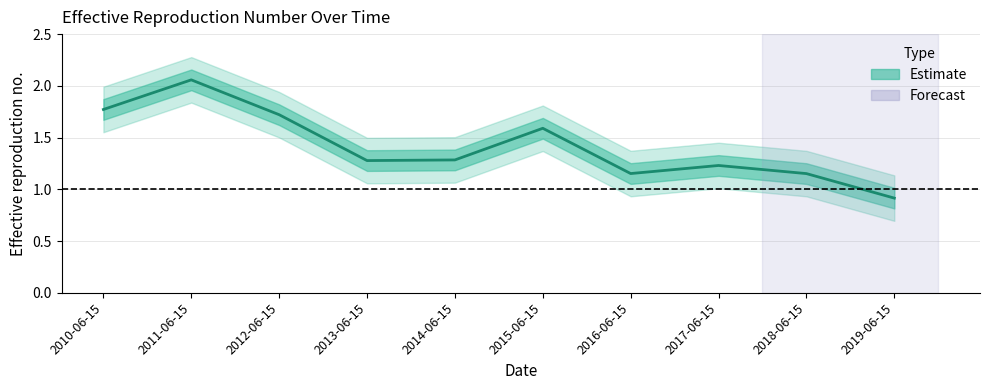

The value at 2013-06-15 is 1.3. True or false?

True